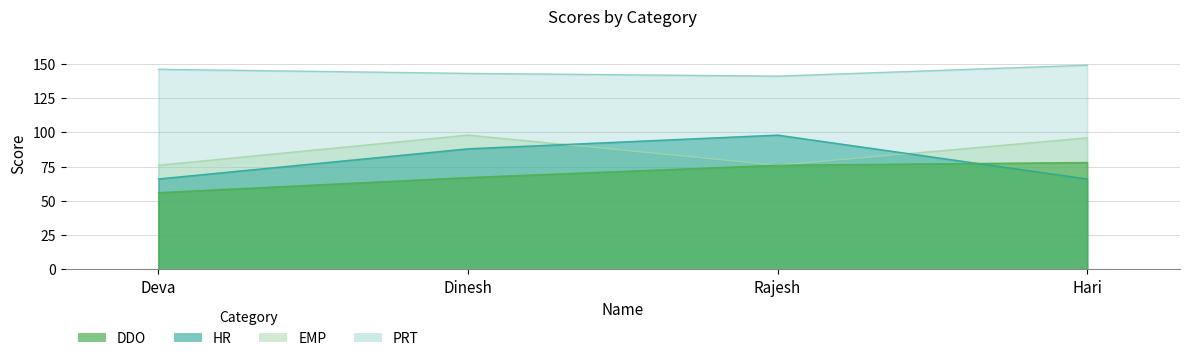

What value does the EMP series have at Dinesh, to the nearest 10?

100